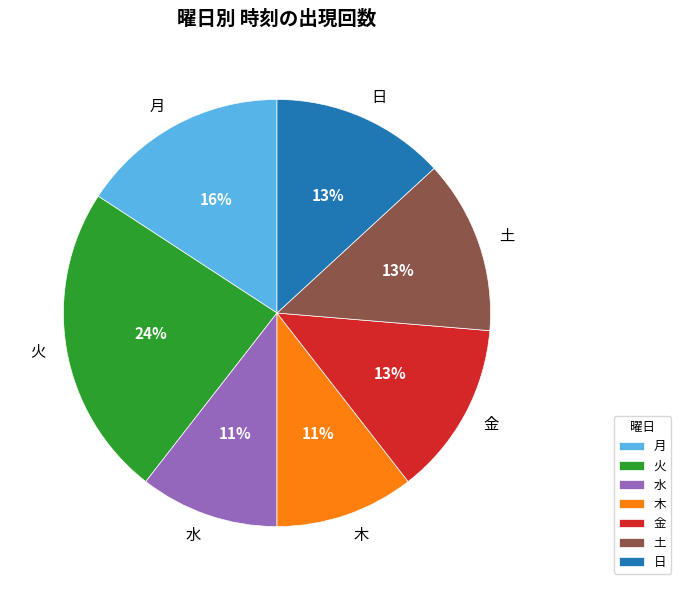

Is 土 the majority of the pie?

No